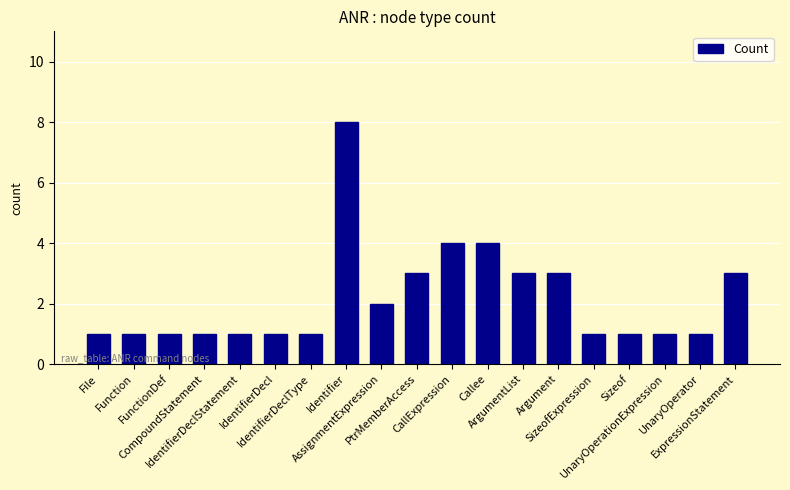

At which category does the chart reach its peak across all series?

Identifier